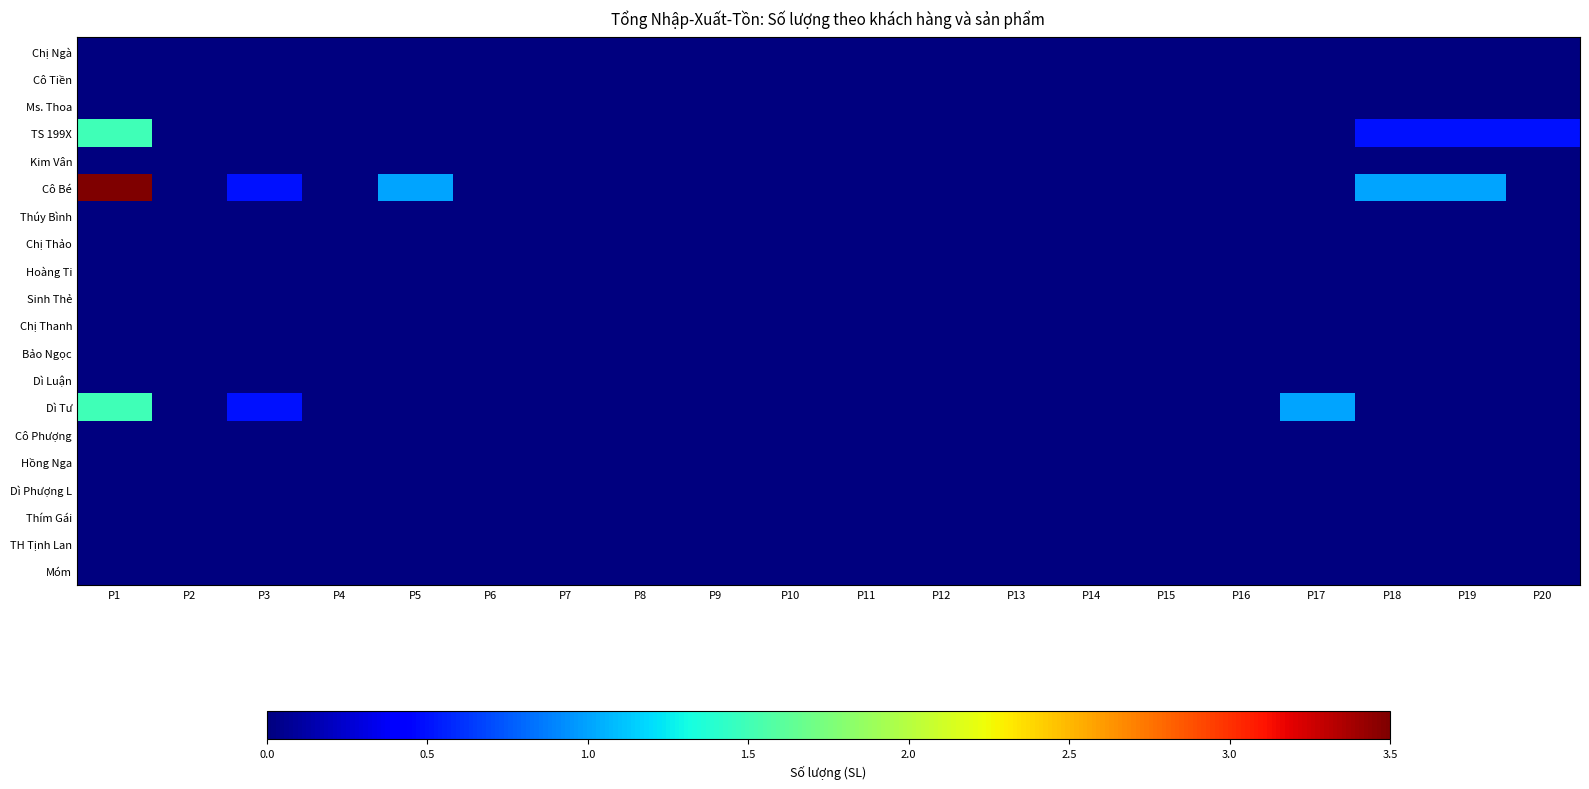

Count the number of categories in the chart.

20